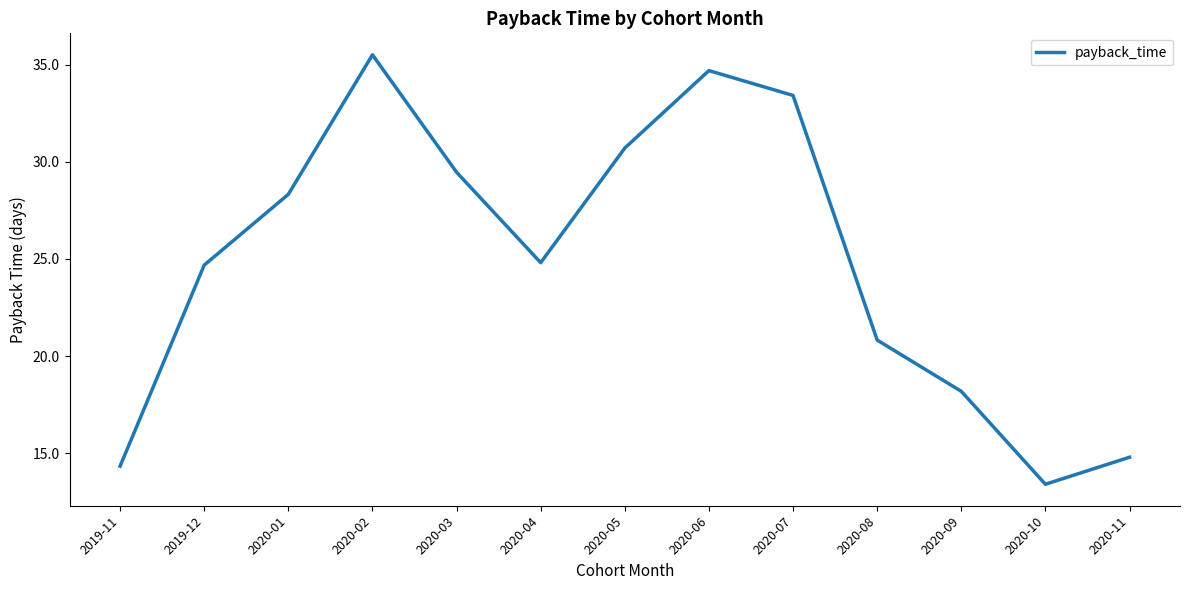

What value does the data have at 2020-11?

14.8